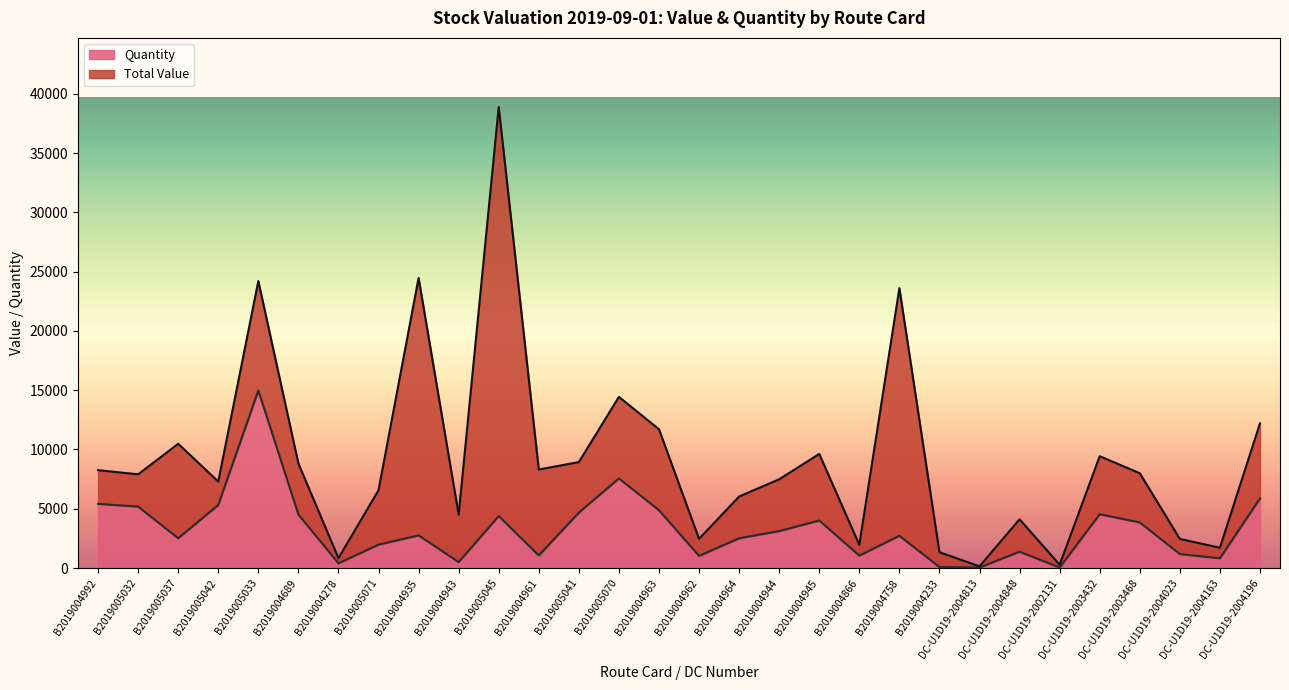

What position from the left is DC-U1D19-2004196?

30